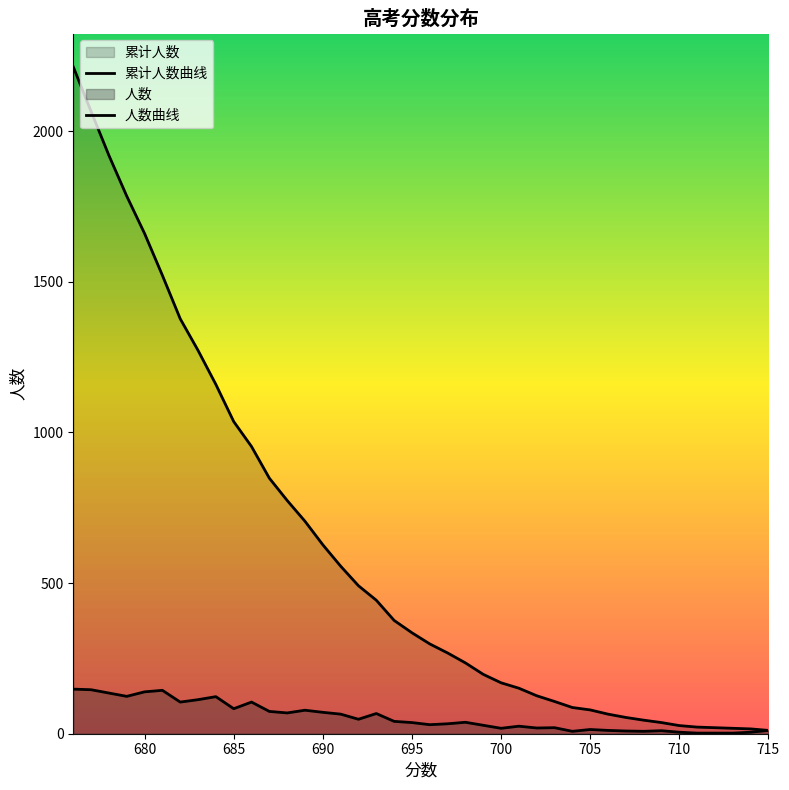

Reading left to right, list all the values displayed in this chart.

累计人数曲线: 2213	2065	1919	1784	1660	1521	1377	1272	1159	1036	953	848	774	705	627	556	491	443	376	335	298	268	235	197	169	151	126	107	87	79	65	54	45	37	27	22	20	18	16	11
人数曲线: 148	146	135	124	139	144	105	113	123	83	105	74	69	78	71	65	48	67	41	37	30	33	38	28	18	25	19	20	8	14	11	9	8	10	5	2	2	2	5	11